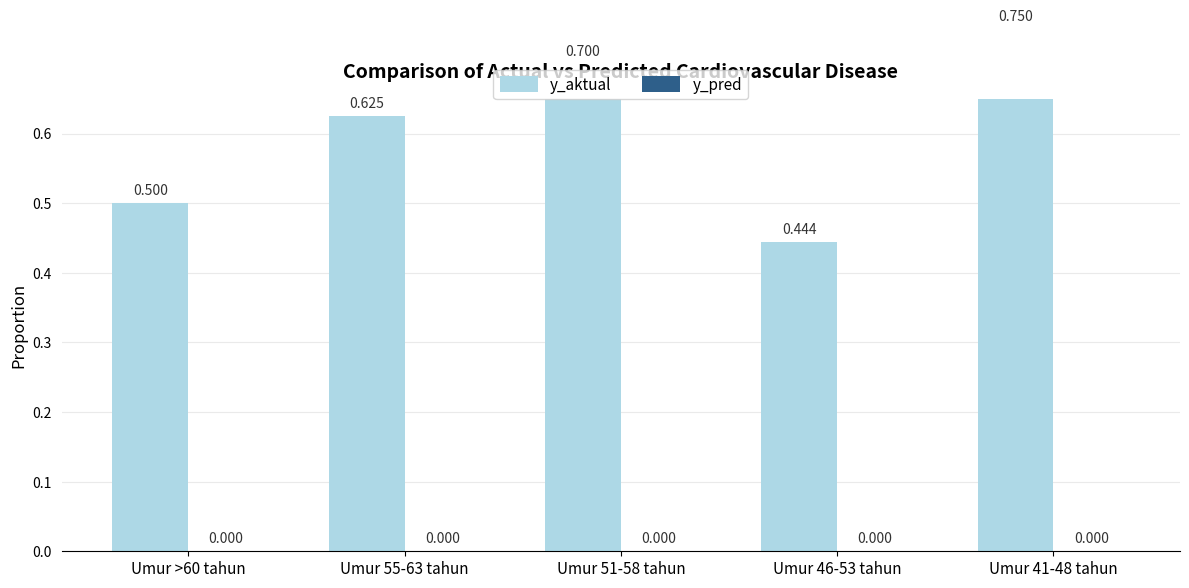

The y_aktual series shows 0.4 at Umur 46-53 tahun. True or false?

True